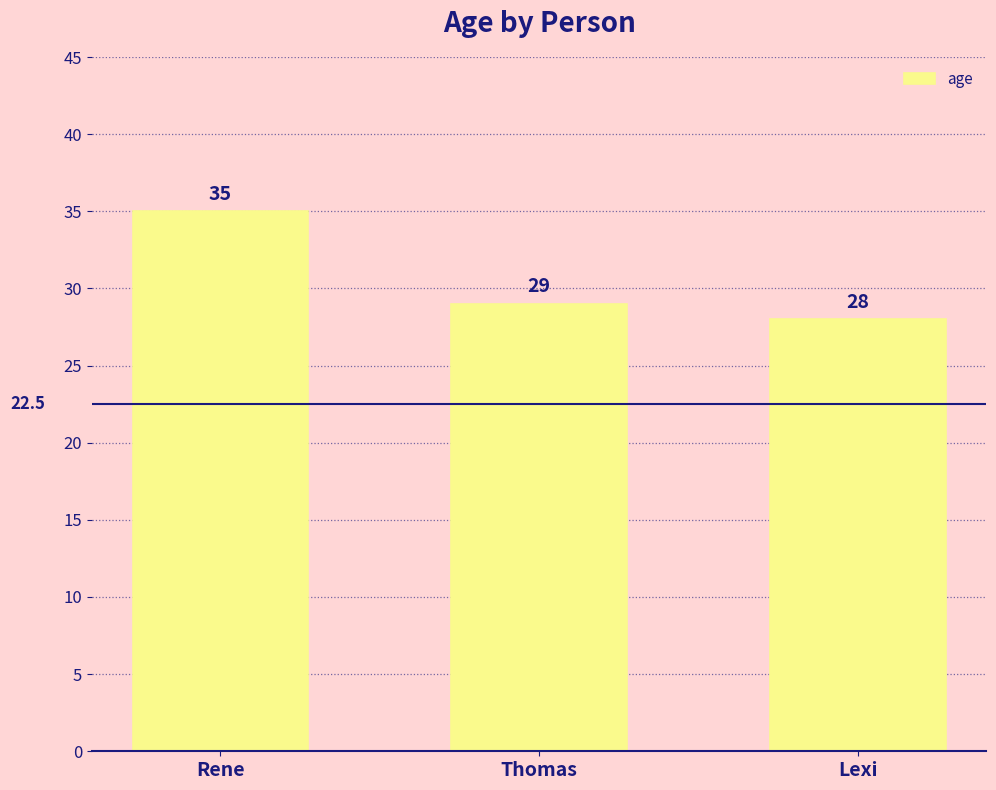

List the labels in order of value, largest first.

Rene, Thomas, Lexi